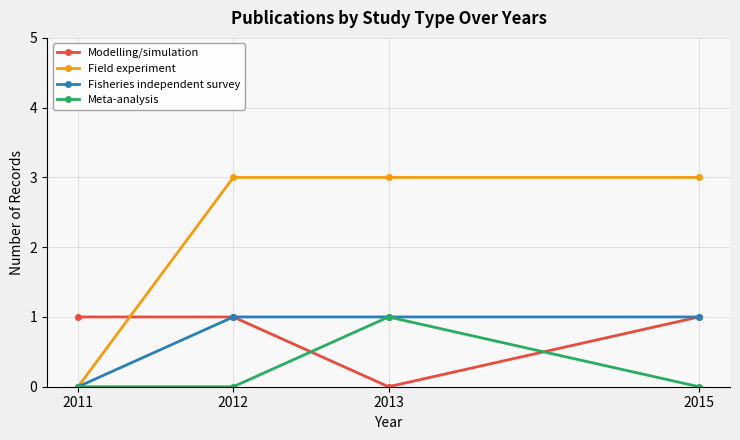

Which series has the largest total across all categories?

Field experiment